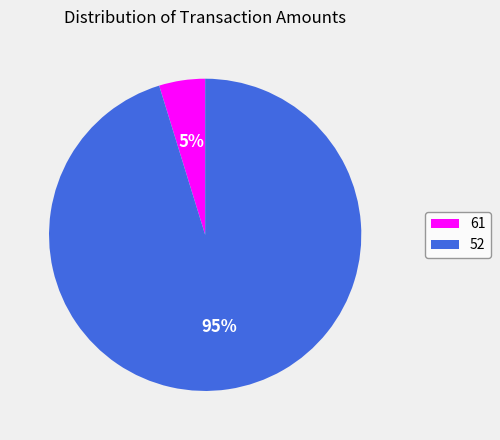

True or false: 52 accounts for 95% of the total.

True